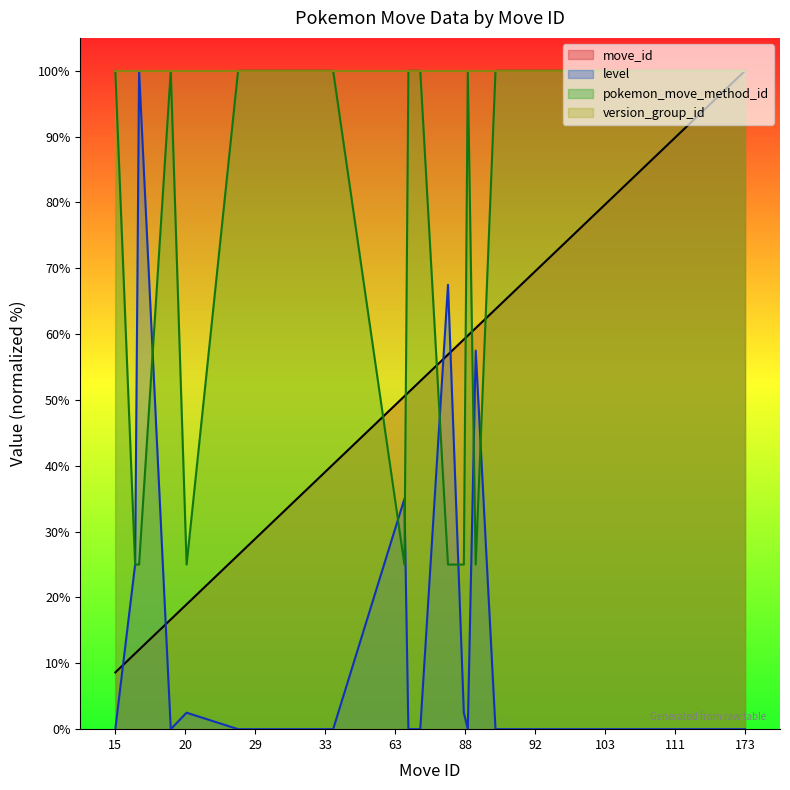

Which series has the largest range (max minus min)?

level